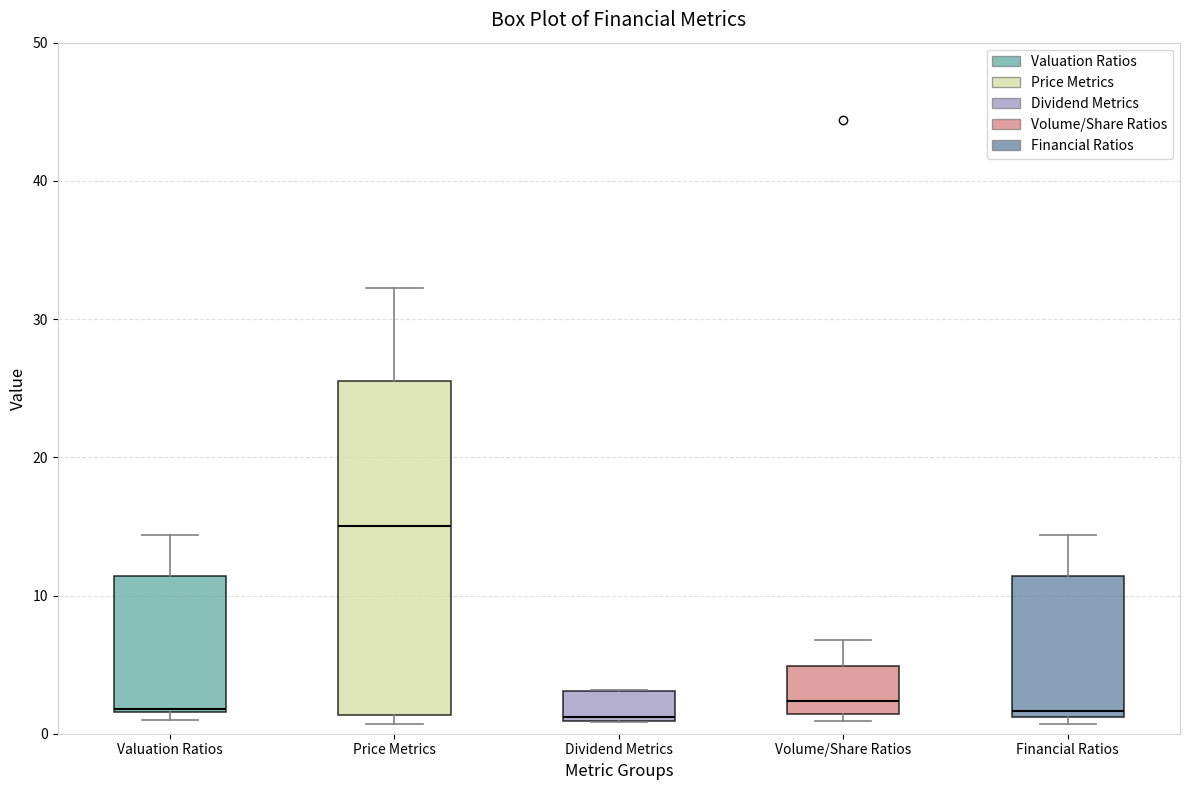

Where does the upper whisker of the box for Volume/Share Ratios end on the y-axis? The values are not printed on the chart, so give them approximately, as read against the axis.

7